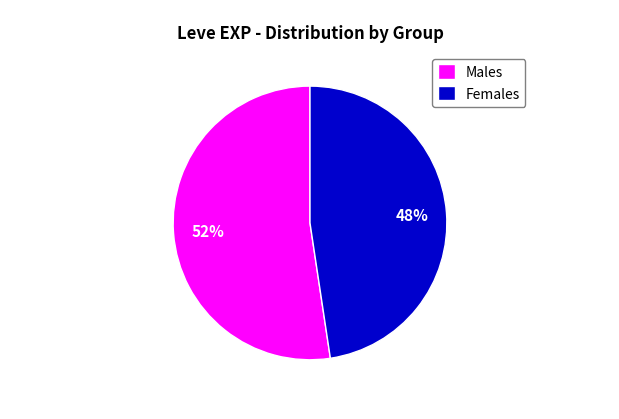

To the nearest percent, what portion does Males represent?

52%